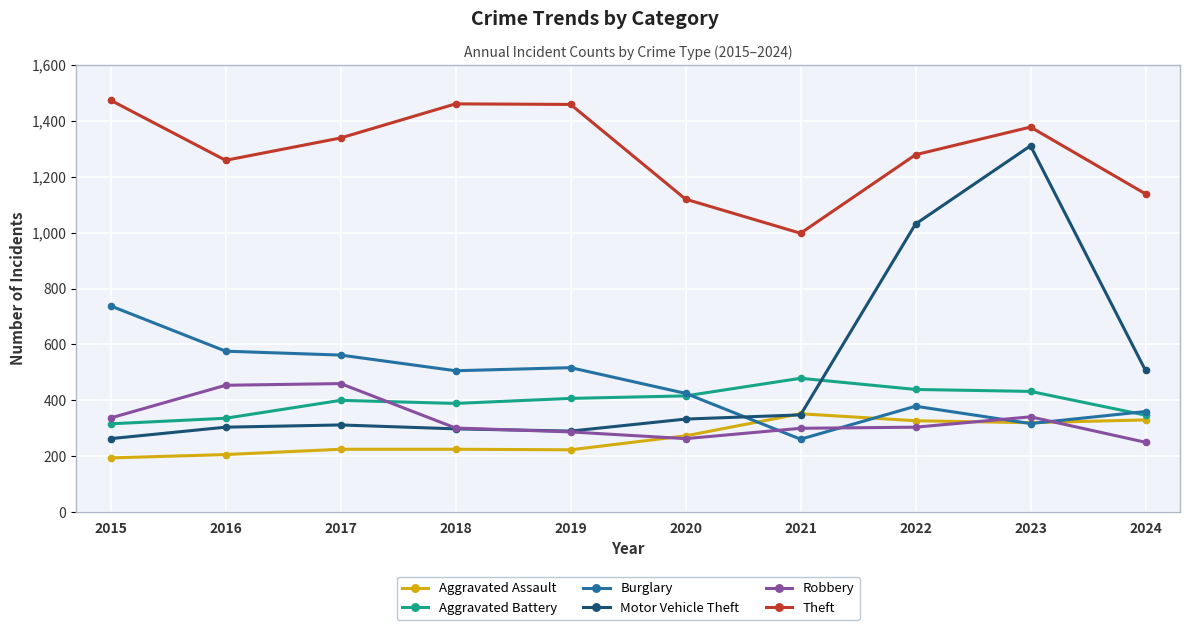

Is it true that Burglary equals 91 at 2022?

False